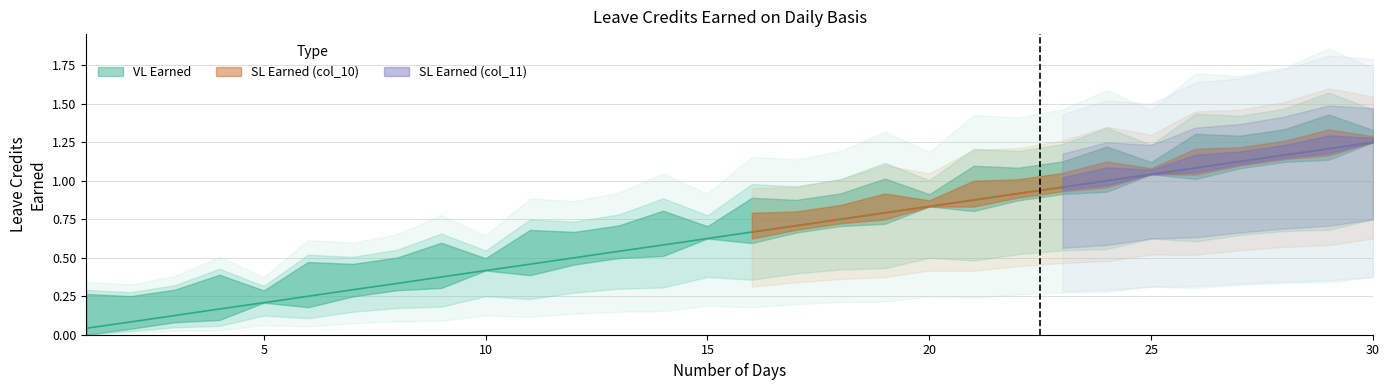

List the series in order of their peak value, highest first.

VL Earned, SL Earned (col_10), SL Earned (col_11)